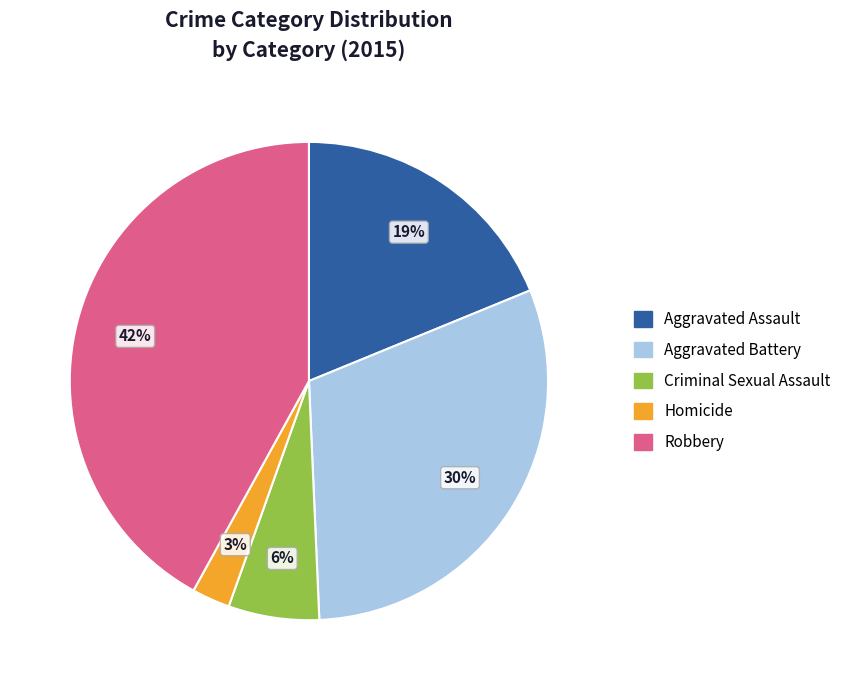

What percentage is the Criminal Sexual Assault slice, to the nearest percent?

6%